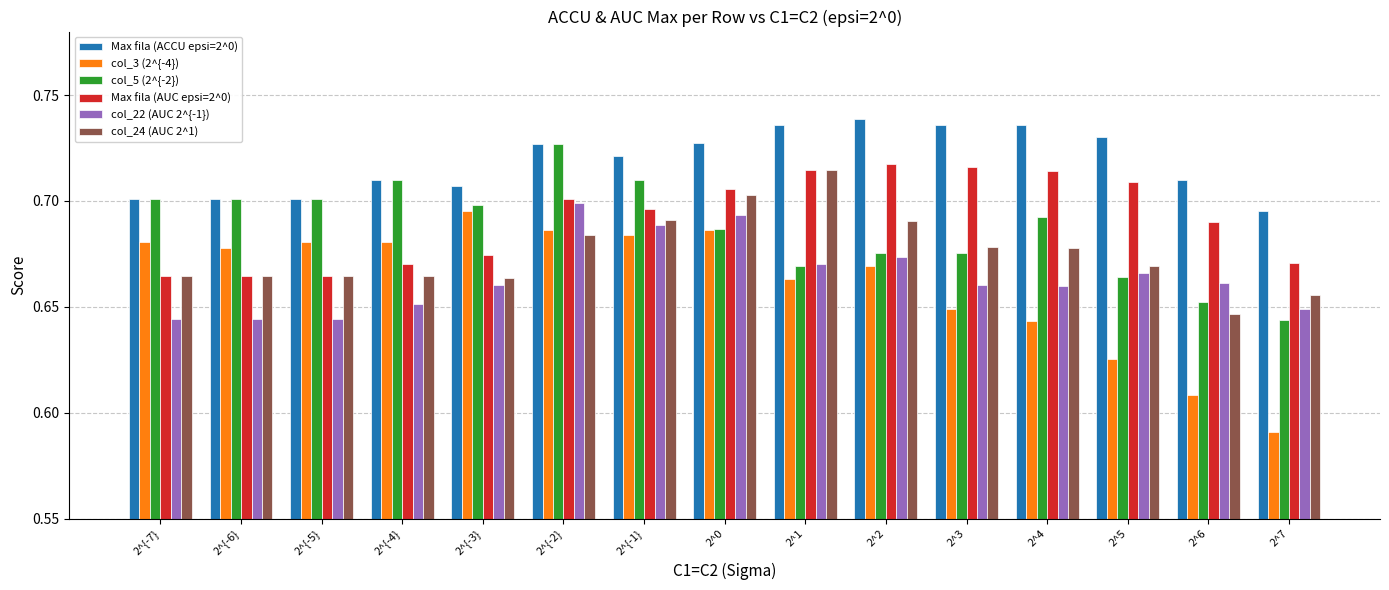

Between 2^5 and 2^6, which series saw the biggest shift?

col_24 (AUC 2^1)